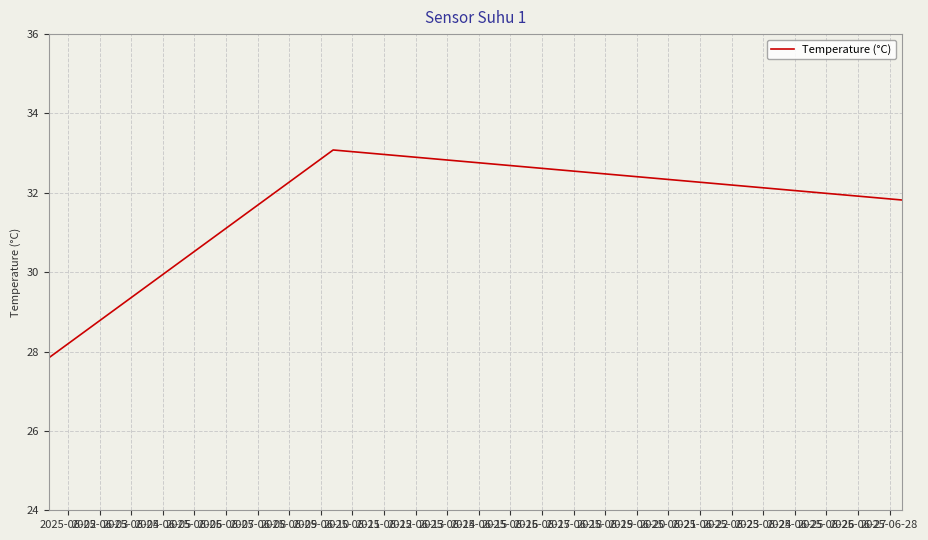

Is this an area chart (filled region under the line)?

No